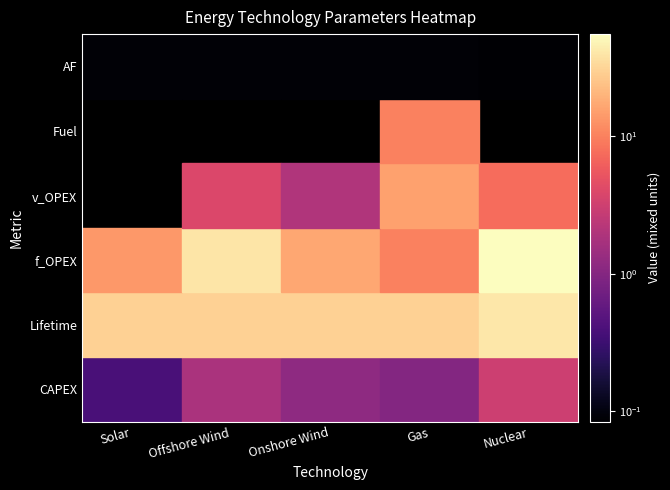

How many AF values are between 0 and 1?

5